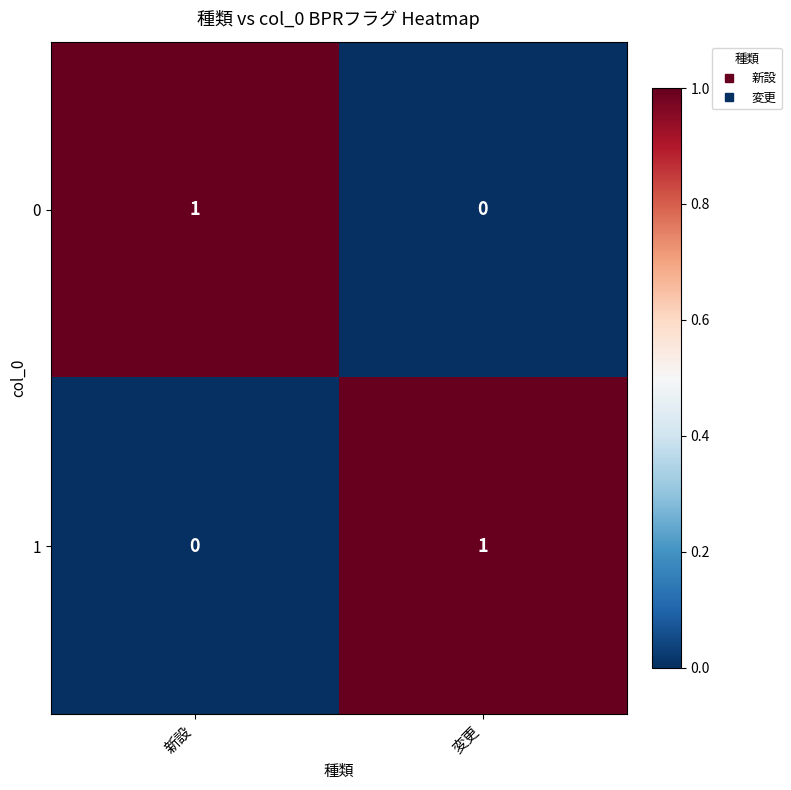

How many values in the 0 series are below 1?

1